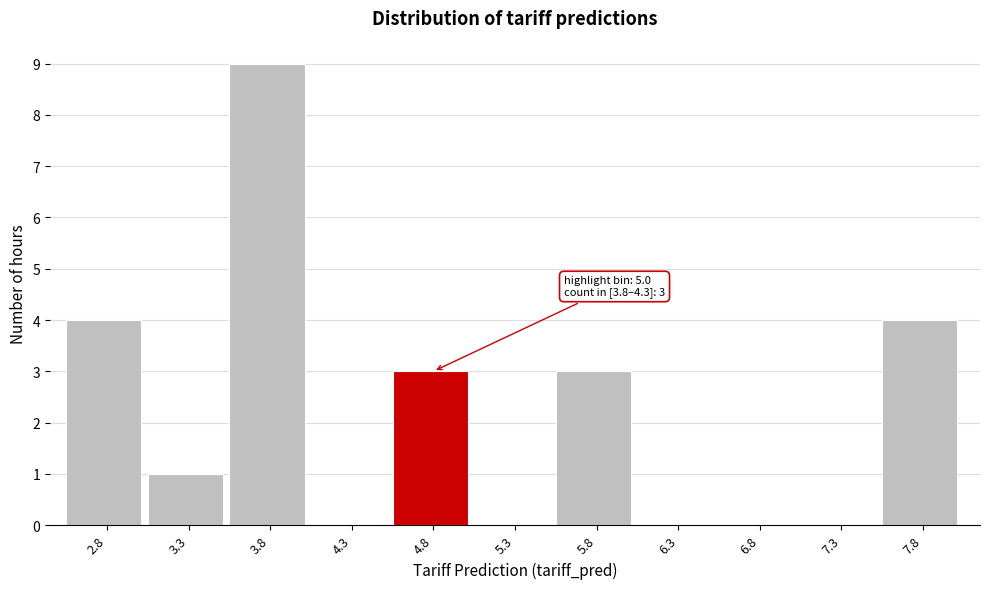

Reading left to right, what are all the values shown in this chart?

2.8=4	3.3=1	3.8=9	4.3=0	4.8=3	5.3=0	5.8=3	6.3=0	6.8=0	7.3=0	7.8=4